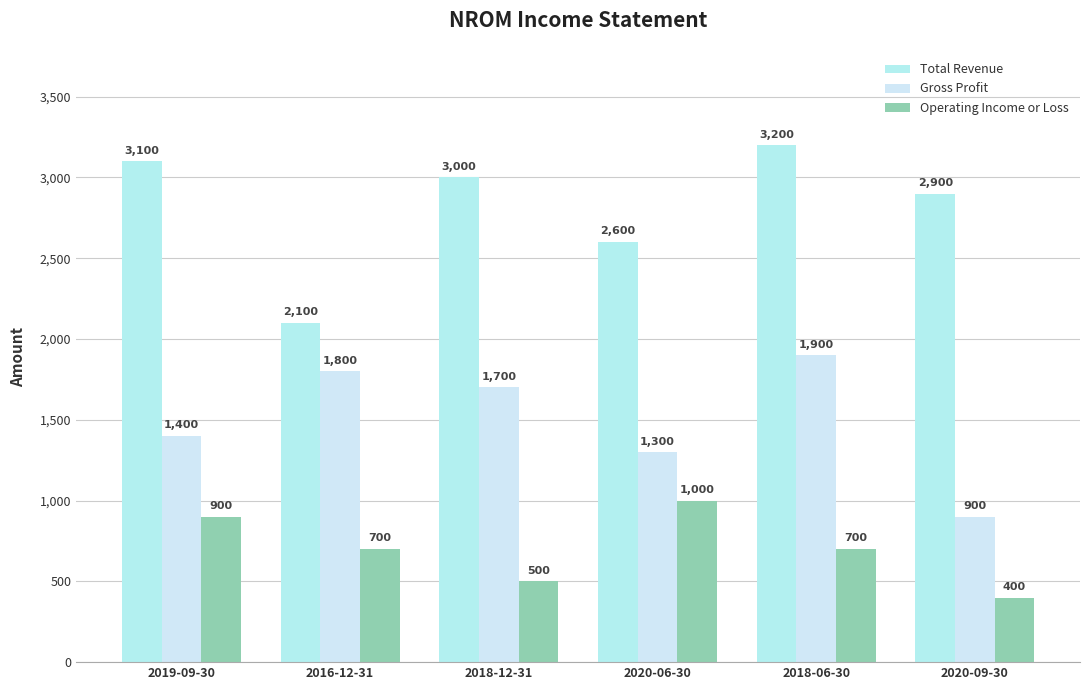

What is the sum of the Total Revenue values at 2019-09-30 and 2016-12-31?

5200